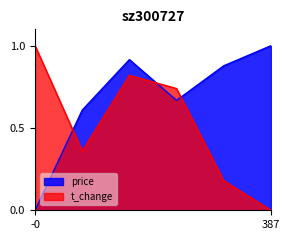

What is the value of the price point at the 5th from the left?

0.9